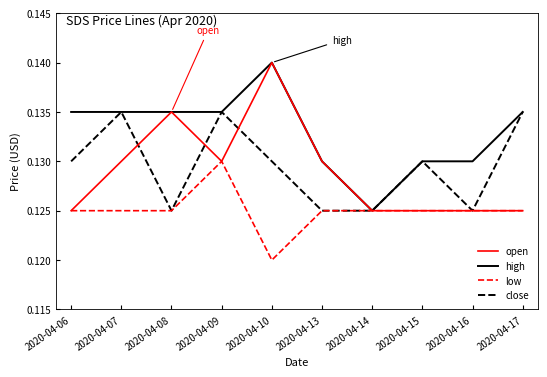

Is the value of low at 2020-04-17 greater than the value of open at 2020-04-10?

No